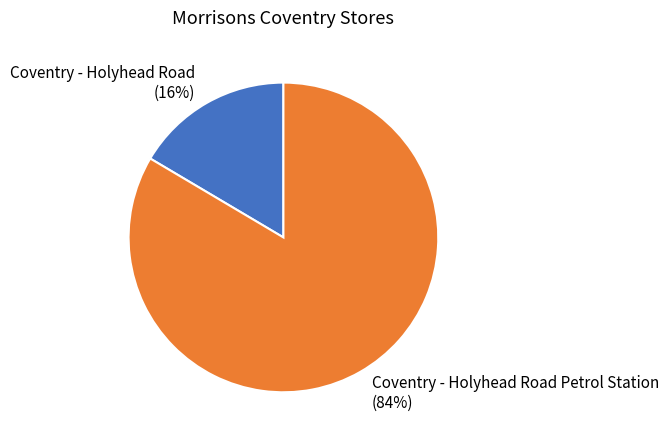

Between Coventry - Holyhead Road Petrol Station and Coventry - Holyhead Road, which is larger?

Coventry - Holyhead Road Petrol Station